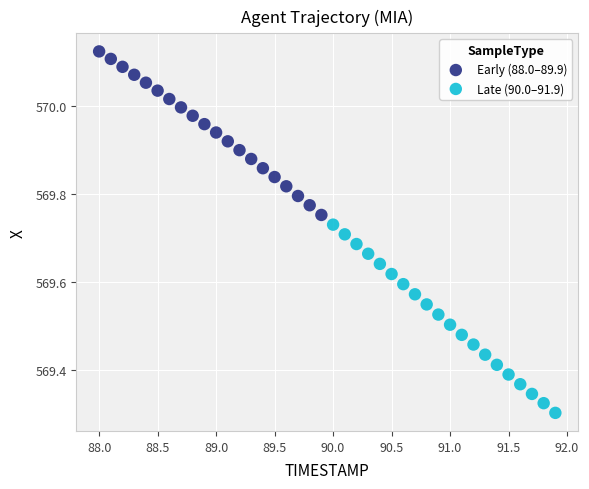

What are all the series names shown in the legend?

Early (88.0–89.9), Late (90.0–91.9)